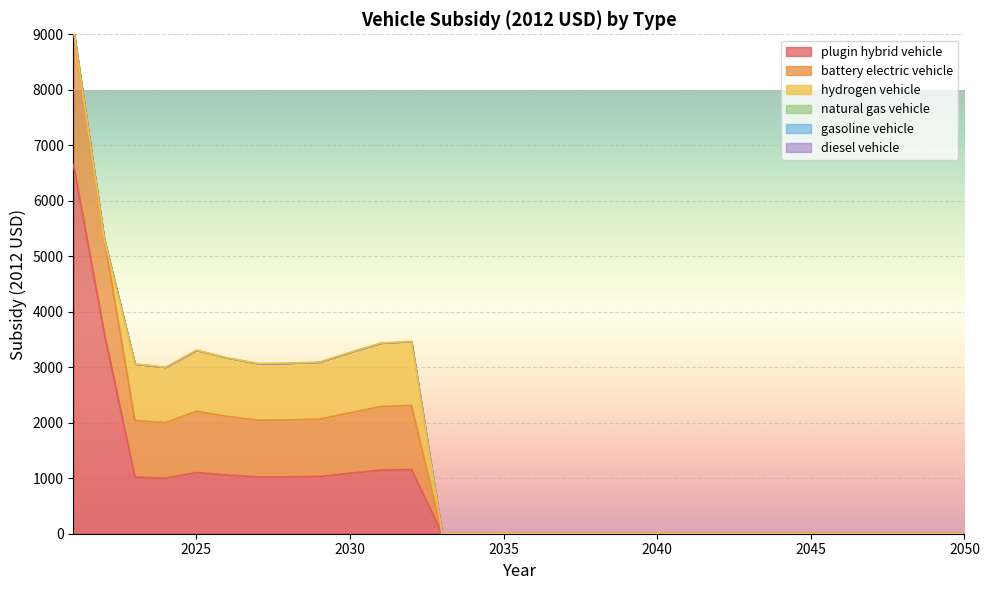

Rank the series by their maximum value, from highest to lowest.

plugin hybrid vehicle, battery electric vehicle, hydrogen vehicle, natural gas vehicle, gasoline vehicle, diesel vehicle